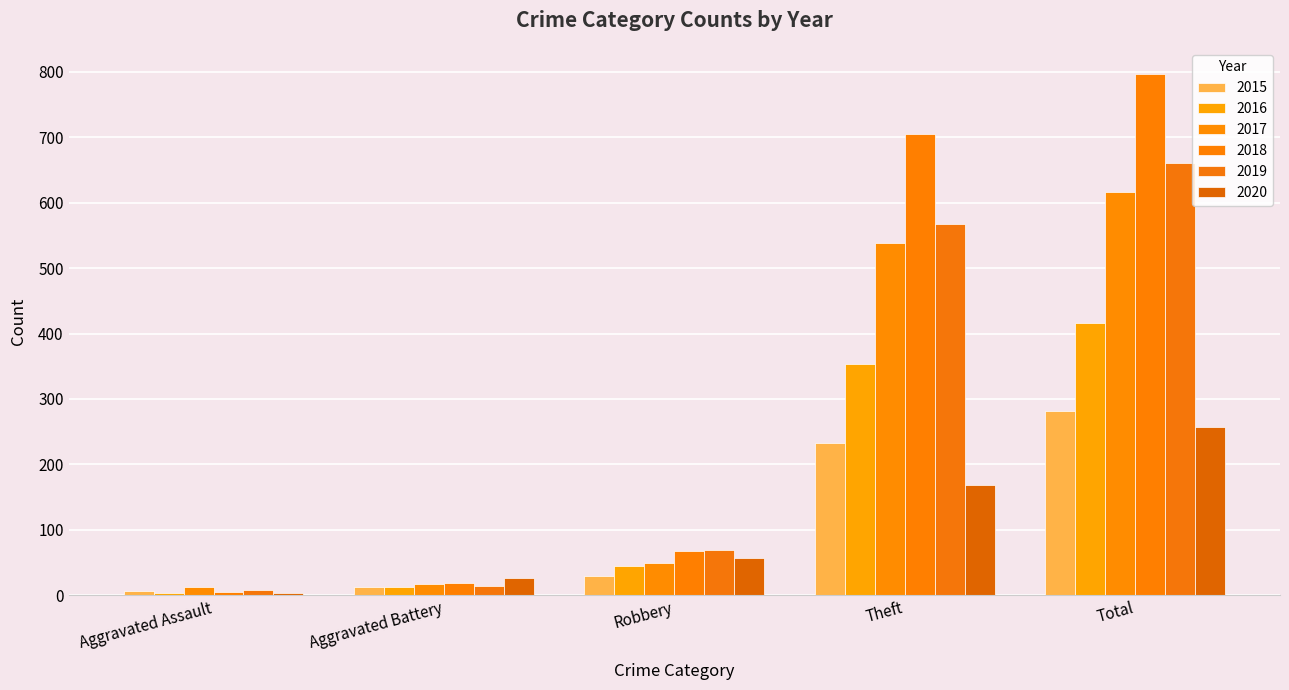

What is the difference between the 2016 values at Robbery and Total?

372